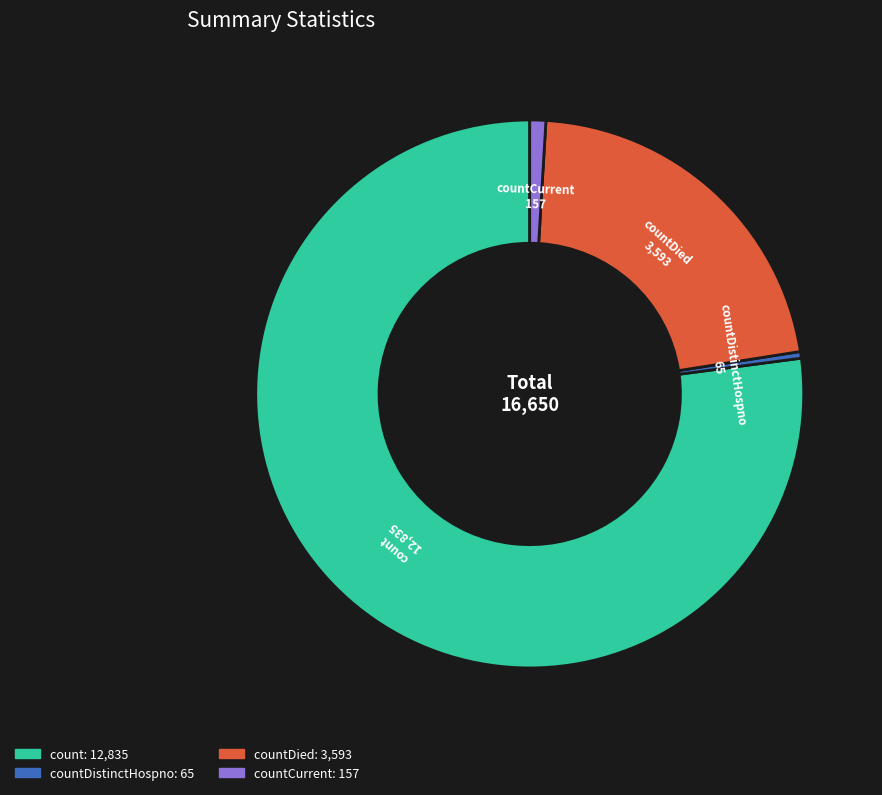

Is there any slice that represents more than half of the pie?

Yes